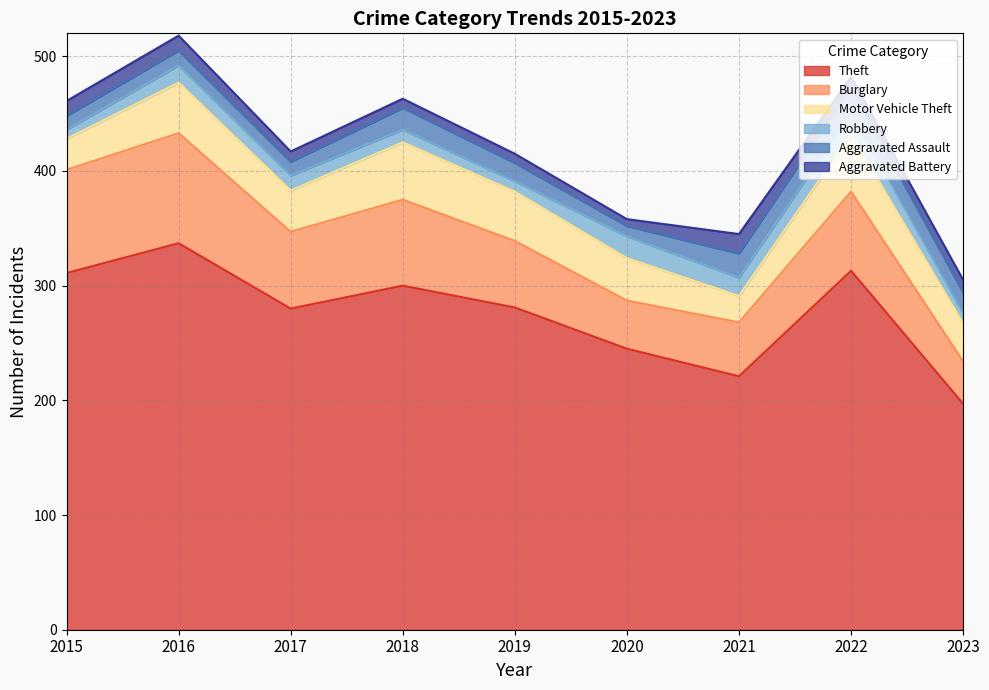

At which category is the sum across all series the highest?

2016